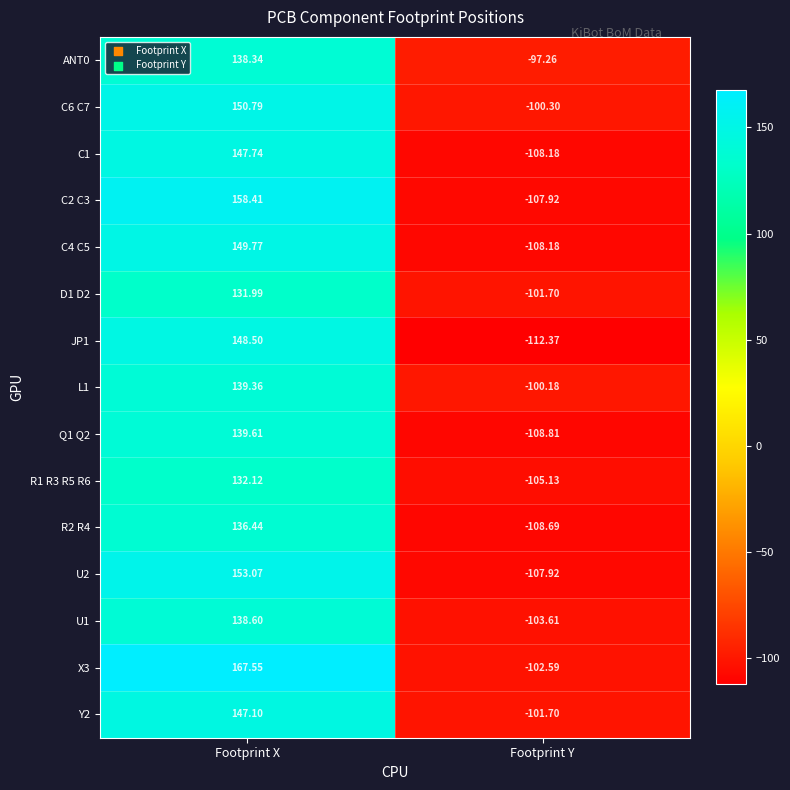

Which category has the highest value across all series?

Footprint X